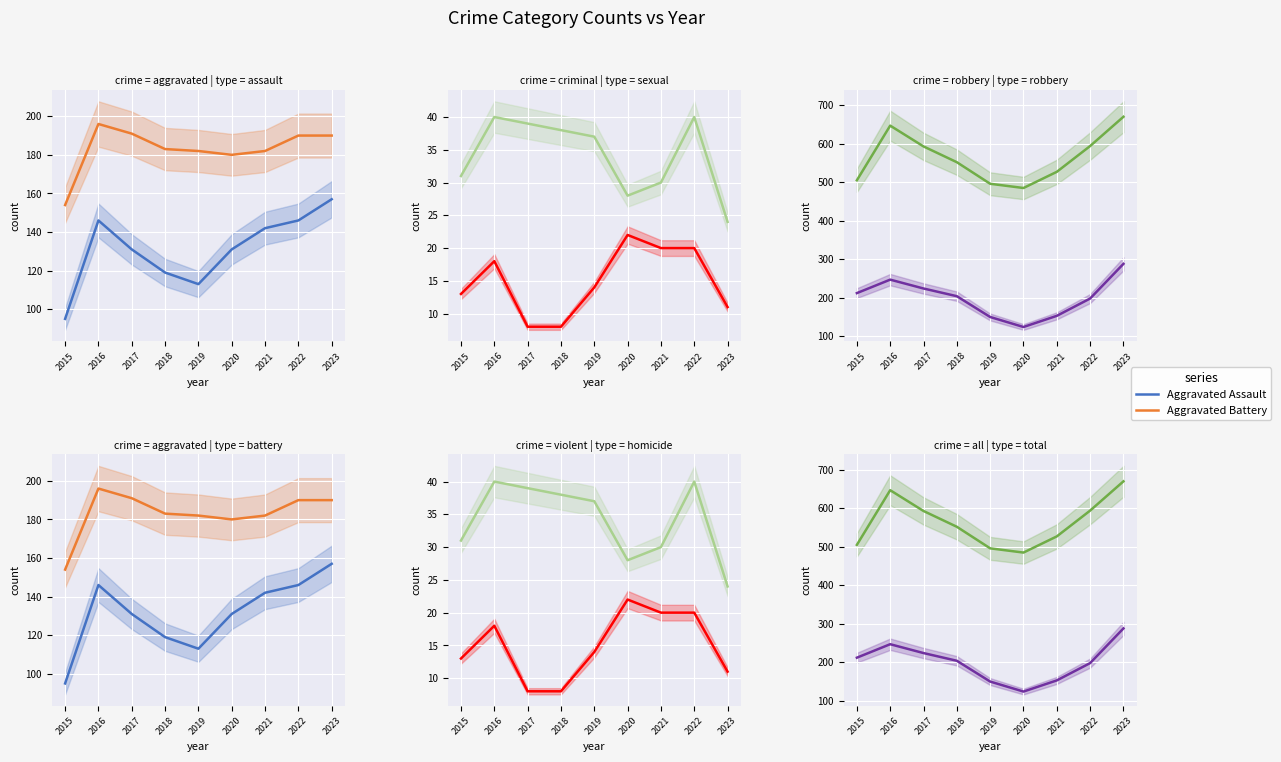

Read the Criminal Sexual Assault value at 2018.

38